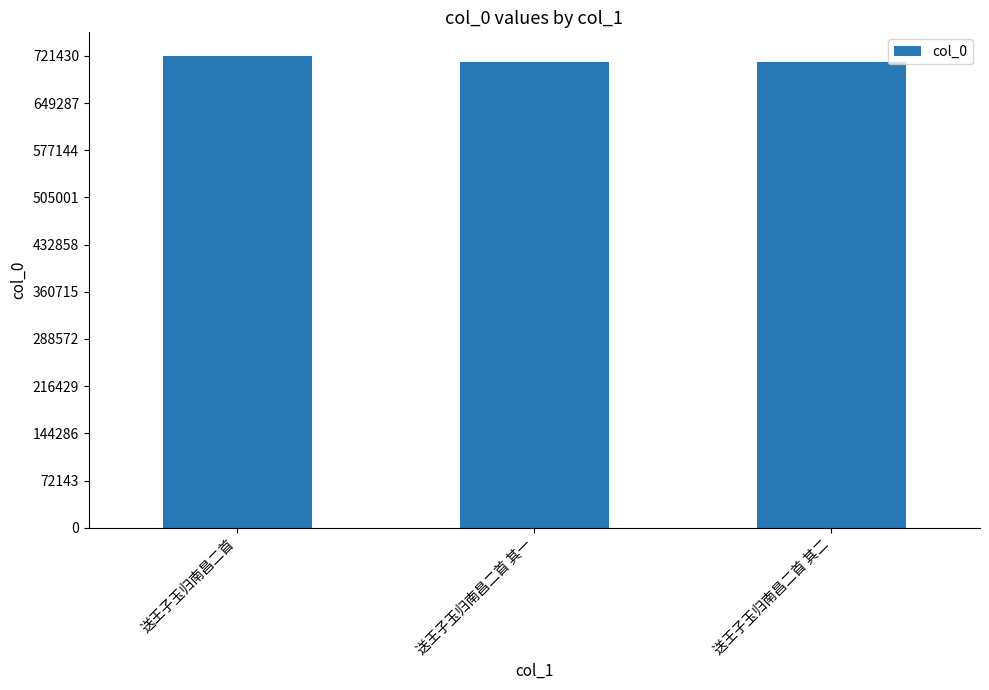

What is the average value?

715243